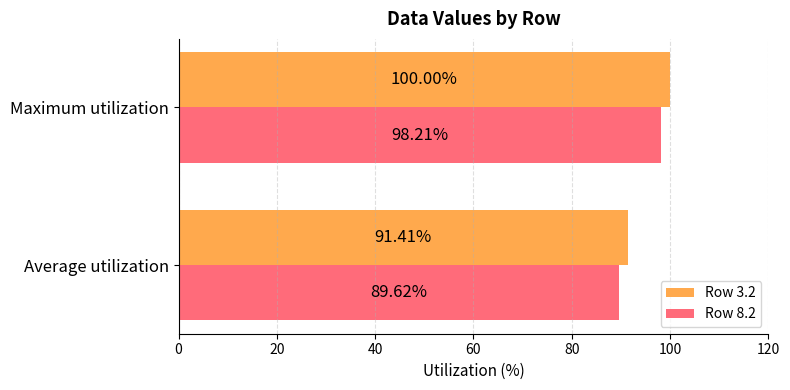

Which series has the largest total across all categories?

Row 3.2